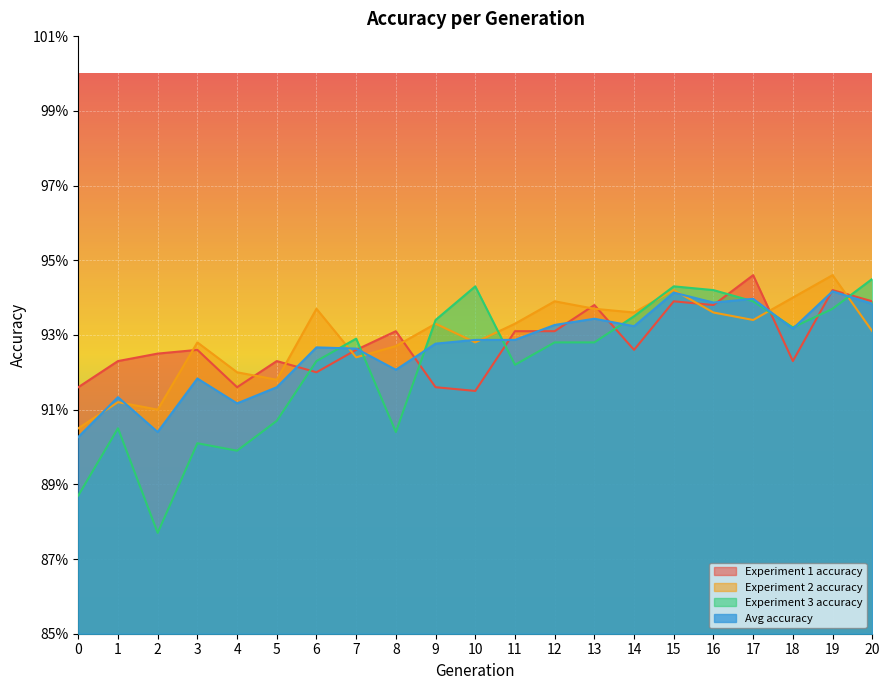

At which category does Avg accuracy reach its first local valley?

2